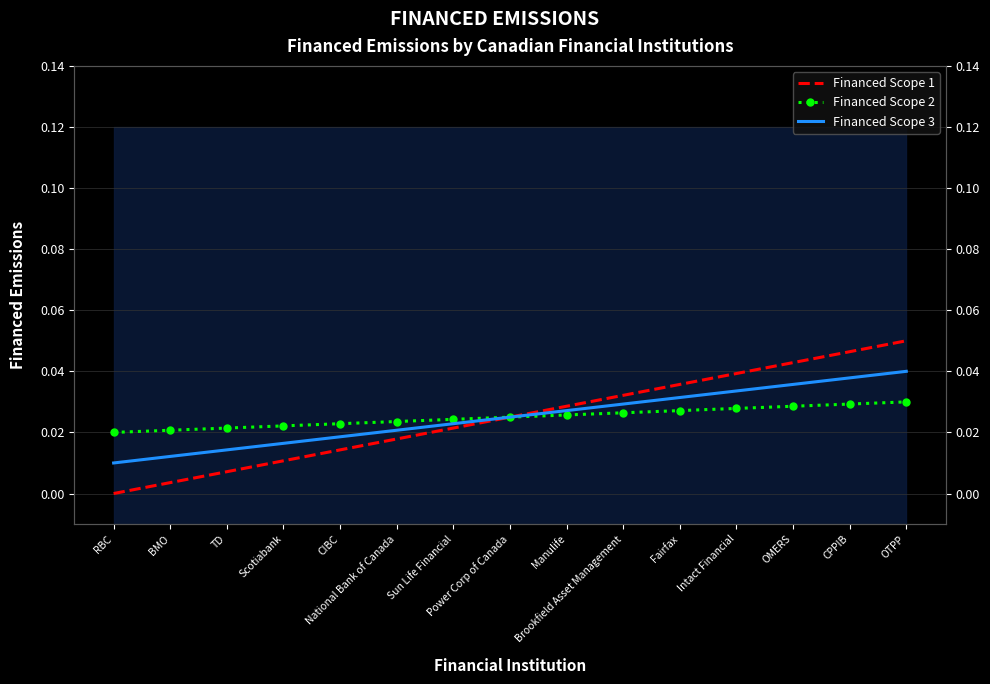

List the series in order of their peak value, lowest first.

Financed Scope 2, Financed Scope 3, Financed Scope 1